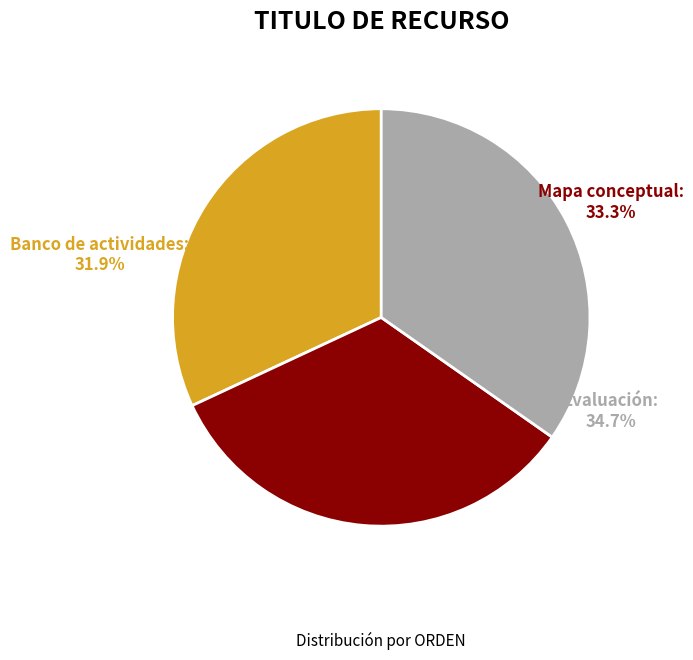

The Mapa conceptual slice represents 47% of the pie. True or false?

False